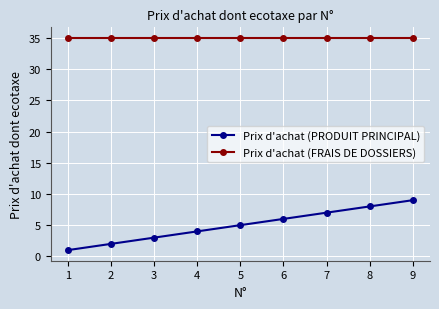

What is the total value across all series at 3?

38